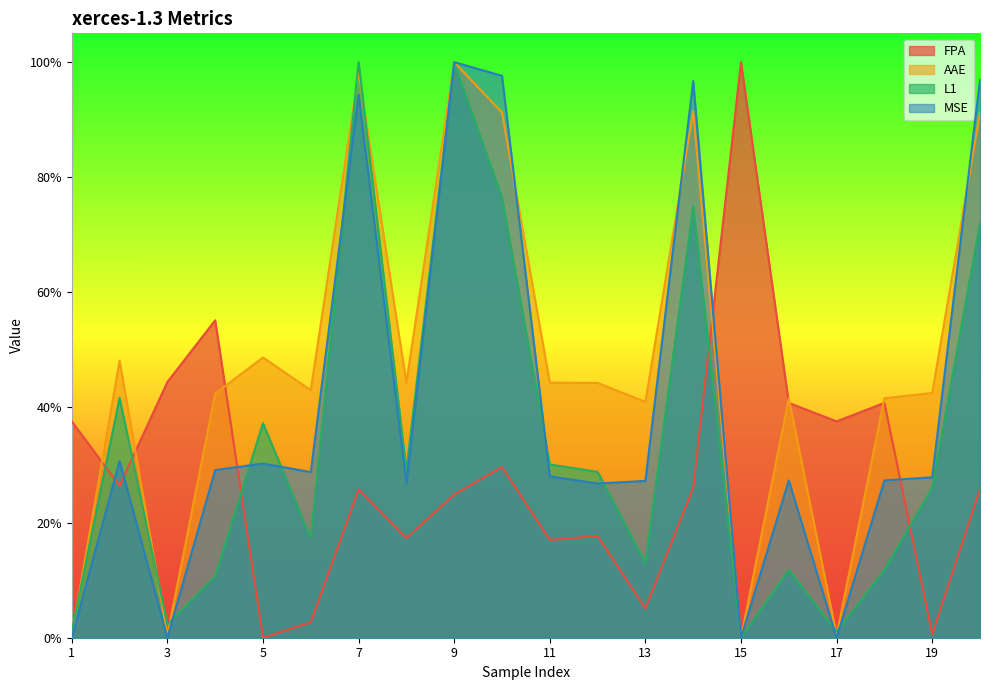

What is the spread (max minus min) of values at 11?

0.3